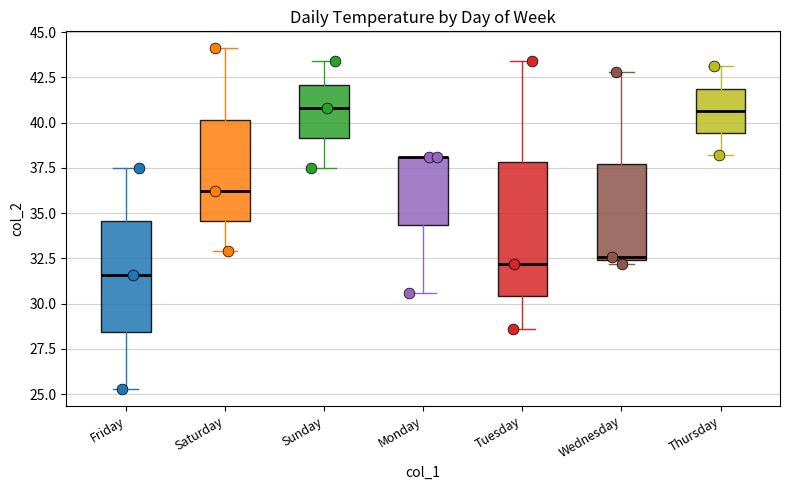

Where does the upper whisker of the box for Wednesday end on the y-axis? The values are not printed on the chart, so give them approximately, as read against the axis.

43.0